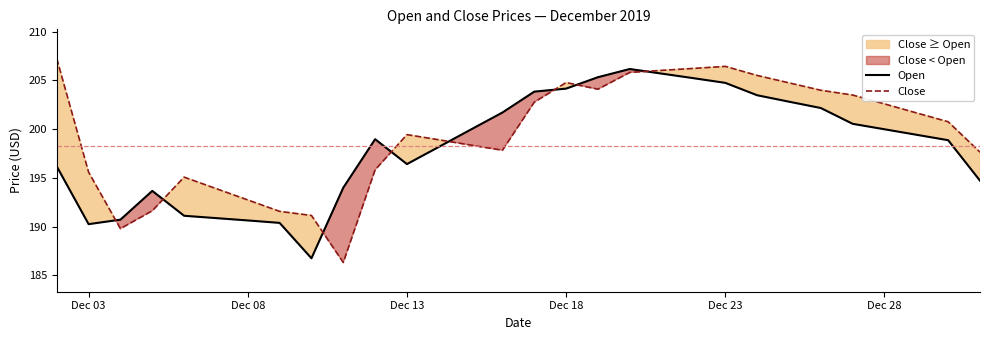

Read the Close value at Dec 18.

204.8